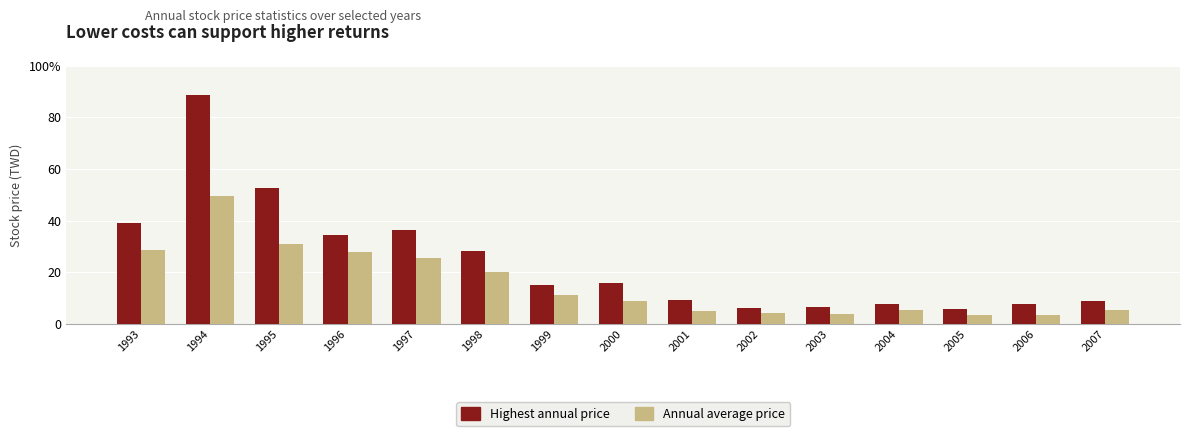

The 股價年均(元) series shows 3.9 at 2003. True or false?

True